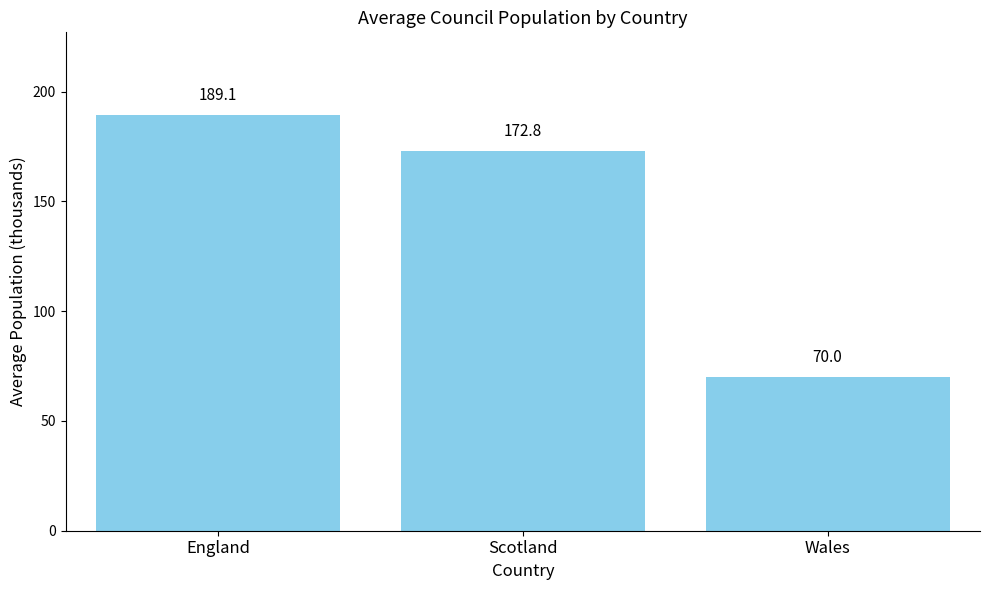

How many values are below 172?

1